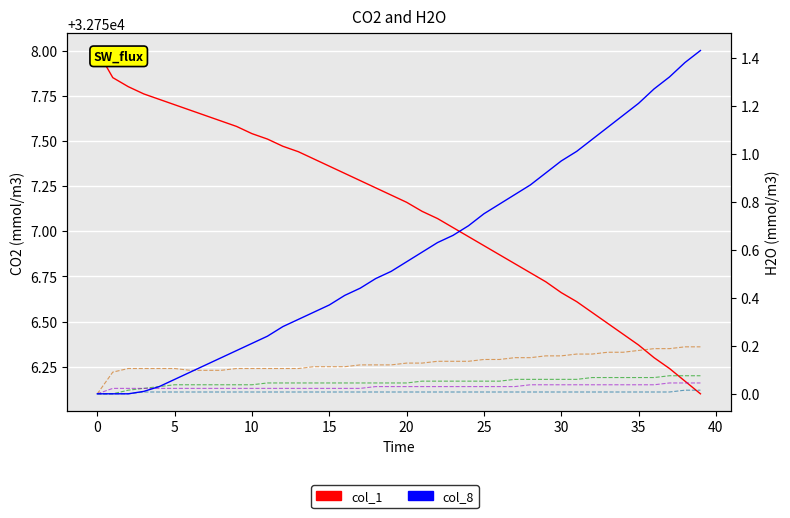

What is the average value of the col_7 series?

32756.1